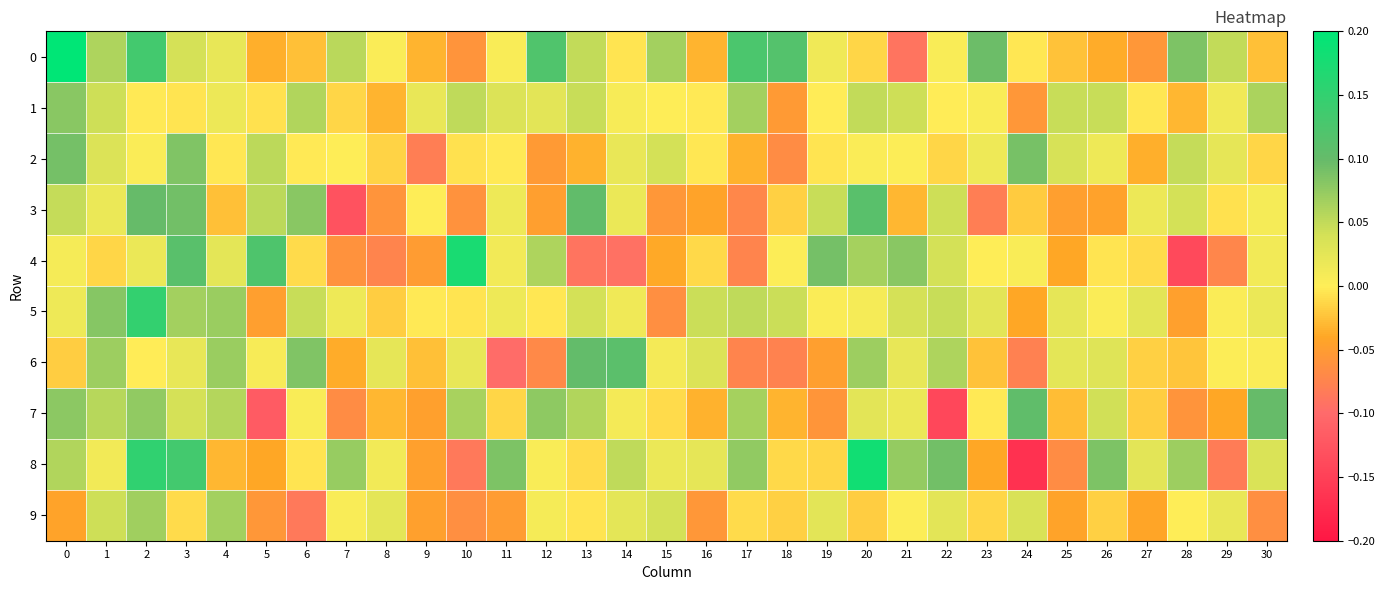

Rank the series at 2 from highest to lowest value.

8, 5, 0, 3, 7, 9, 4, 2, 6, 1